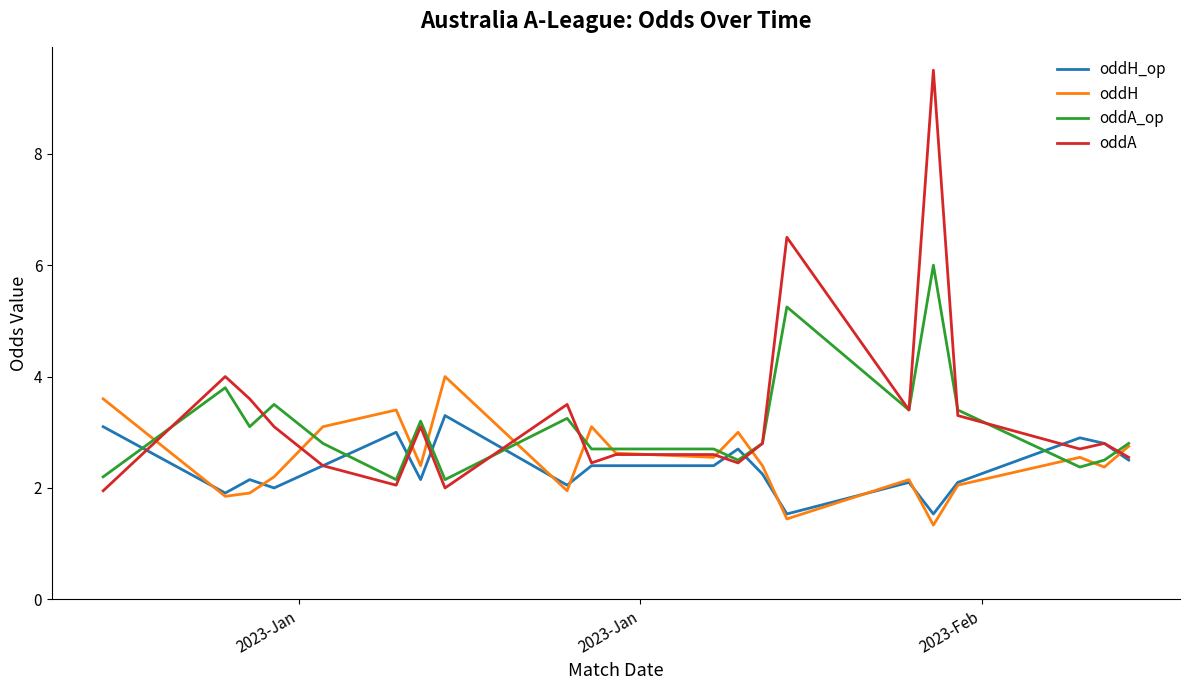

What is the greatest value displayed?

9.5